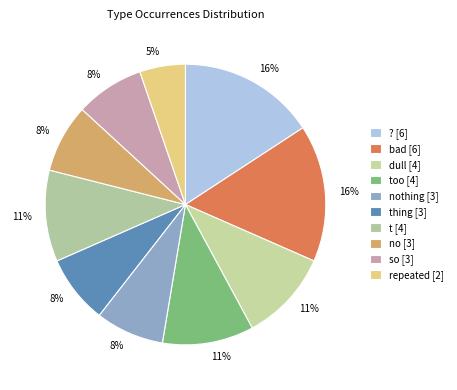

How many segments does this pie chart have?

10